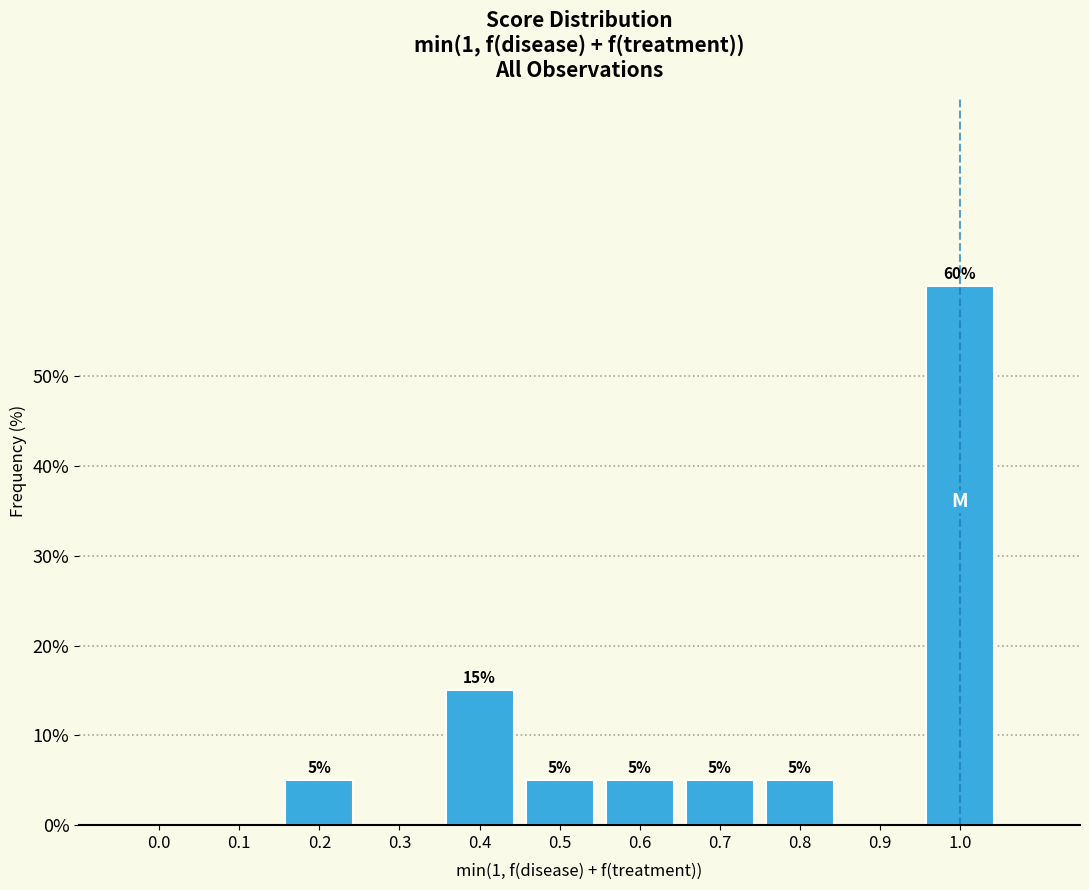

Reading left to right, transcribe all the data shown in this chart.

0.0=0	0.1=0	0.2=5	0.3=0	0.4=15	0.5=5	0.6=5	0.7=5	0.8=5	0.9=0	1.0=60